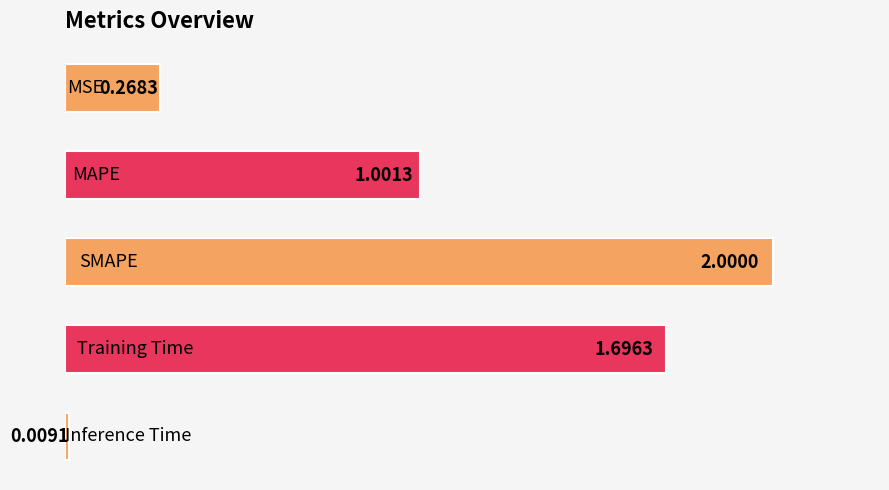

Does the chart contain any negative values?

No